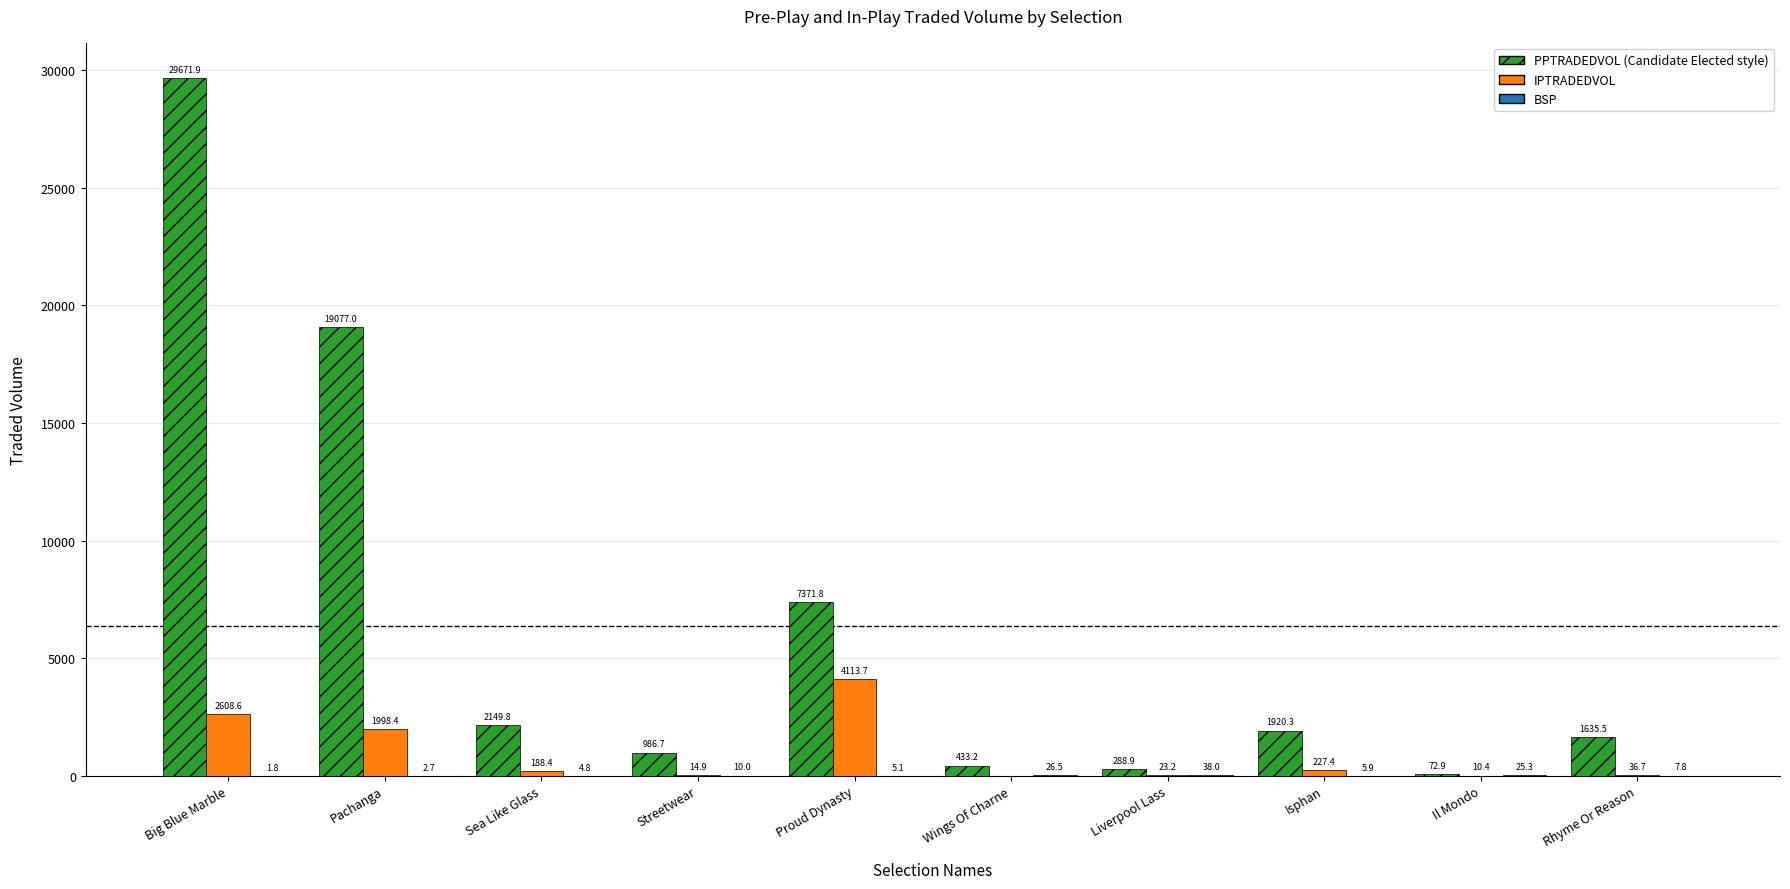

At which category is the sum across all series the highest?

Big Blue Marble